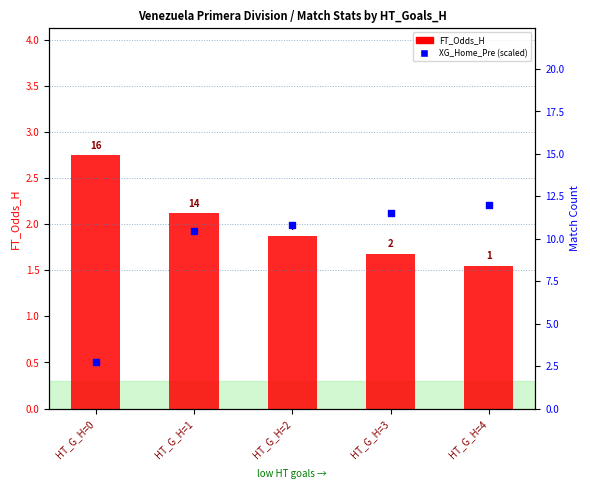

Which series contains the lowest Y value?

XG_Home_Pre (scaled)